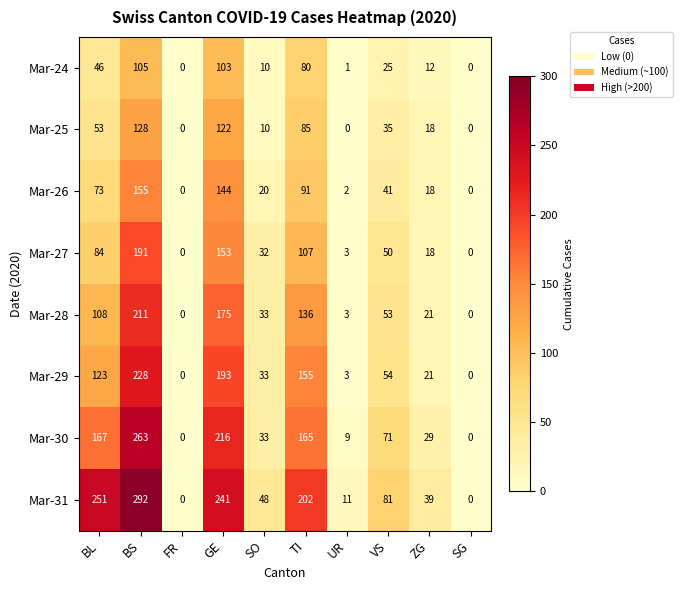

Rank the series at BS from lowest to highest value.

Mar-24, Mar-25, Mar-26, Mar-27, Mar-28, Mar-29, Mar-30, Mar-31